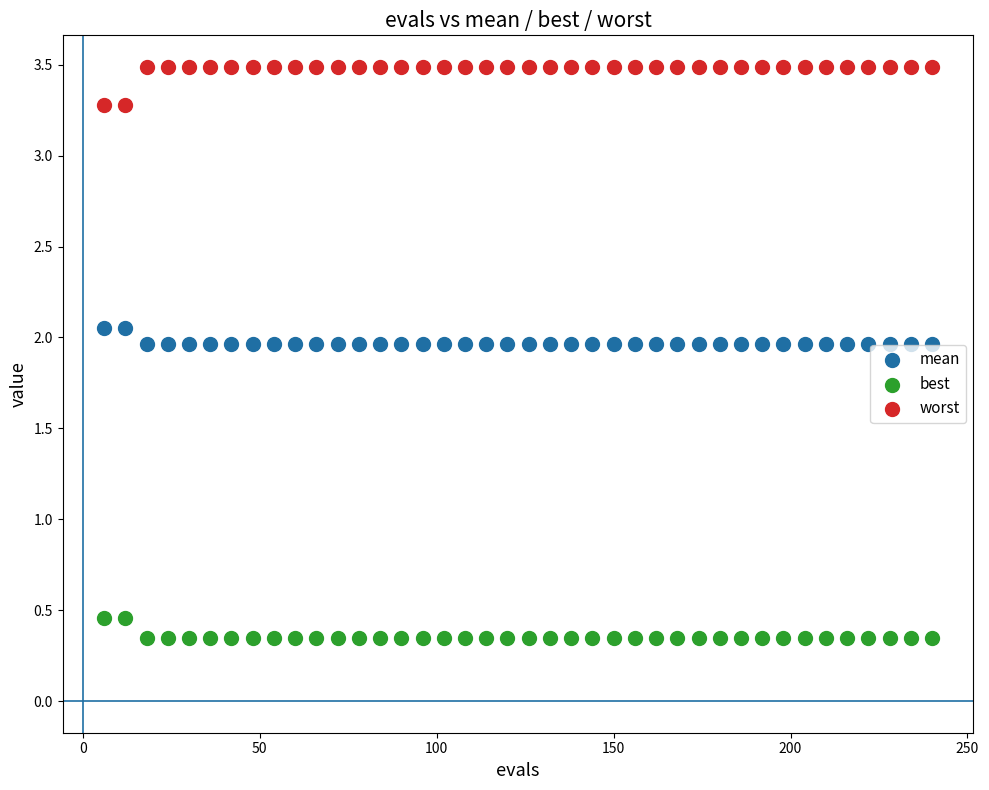

Which series has the largest Y range (max minus min)?

worst